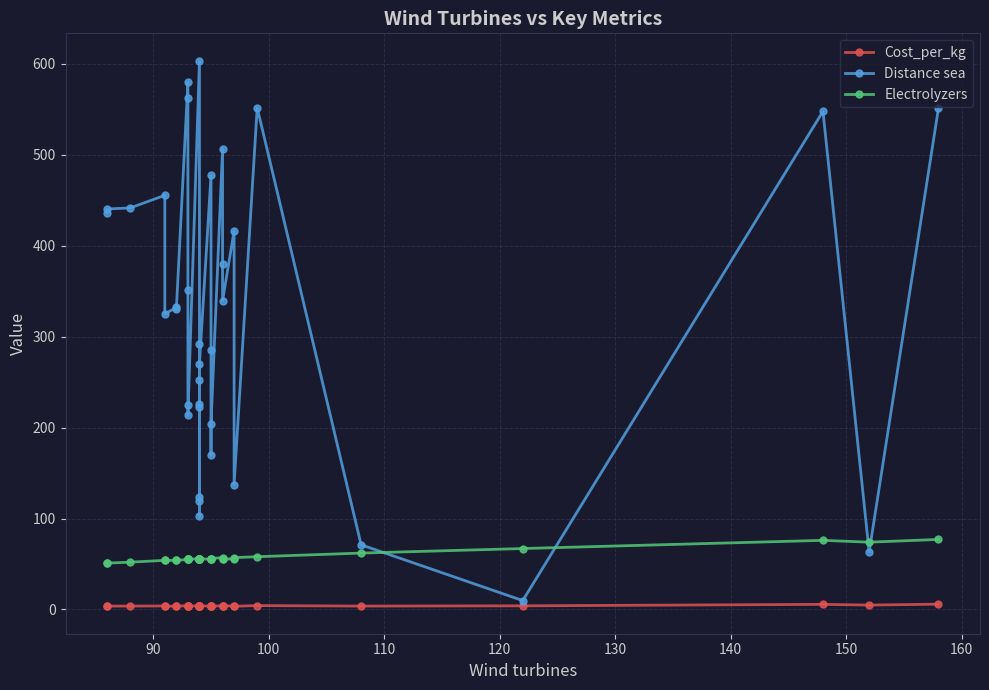

What is the value of the Cost_per_kg point at the 14th from the left?

3.7